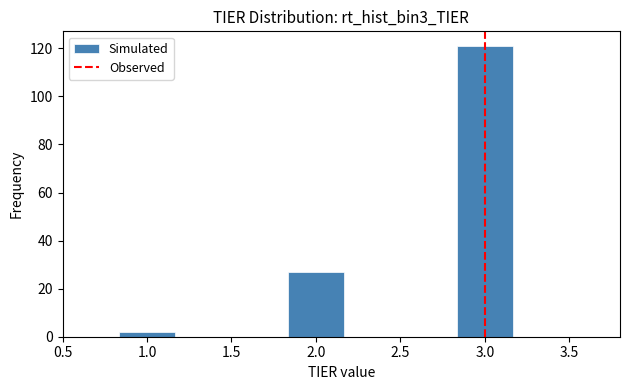

Reading left to right, list every bar in this chart as the range it spans on the x-axis followed by its height. Neither the bar edges nor the heights are printed on the chart, so give them approximately, as read against the axes.

0.50 to 0.85: 0
0.85 to 1.15: 2
1.15 to 1.50: 0
1.50 to 1.85: 0
1.85 to 2.15: 28
2.15 to 2.50: 0
2.50 to 2.85: 0
2.85 to 3.15: 122
3.15 to 3.50: 0